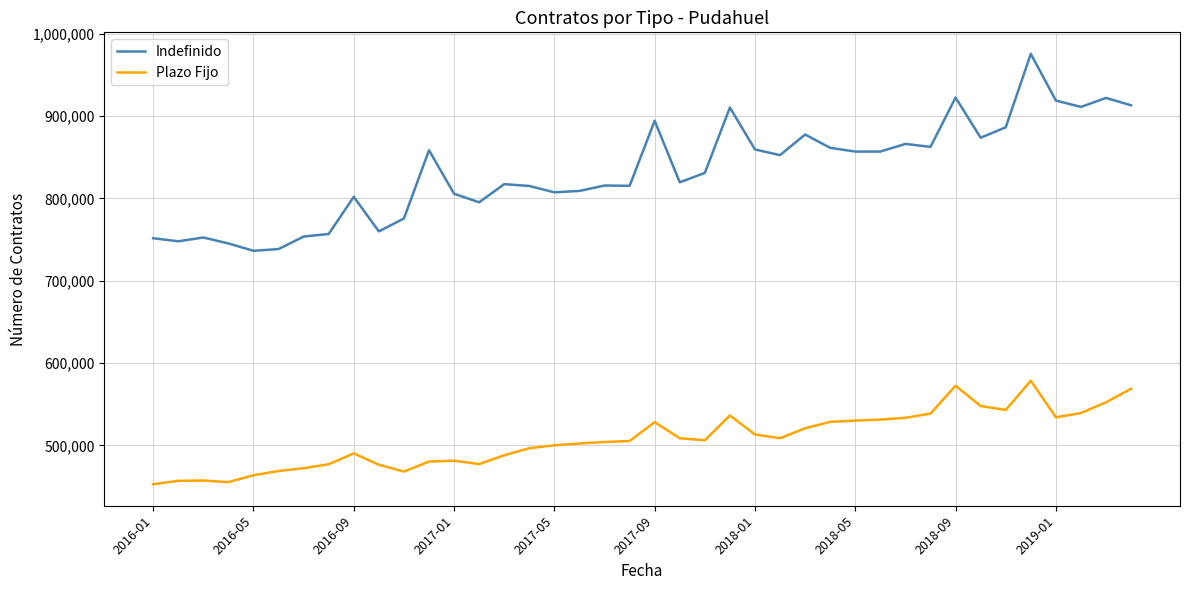

List the series in order of their peak value, highest first.

Indefinido, Plazo Fijo